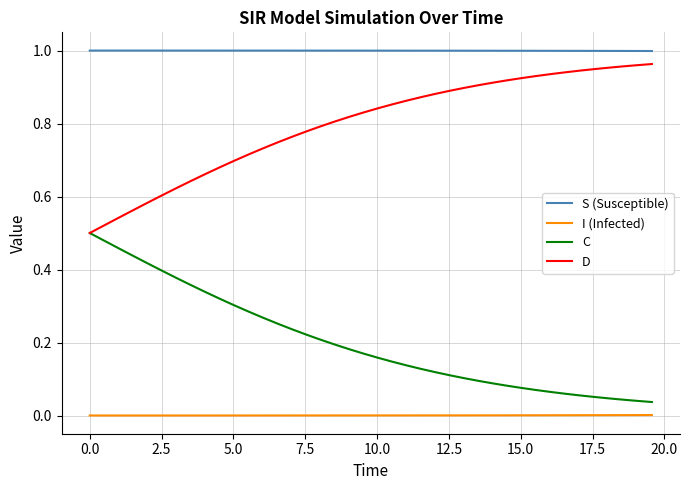

Which series has the largest total across all categories?

S (Susceptible)